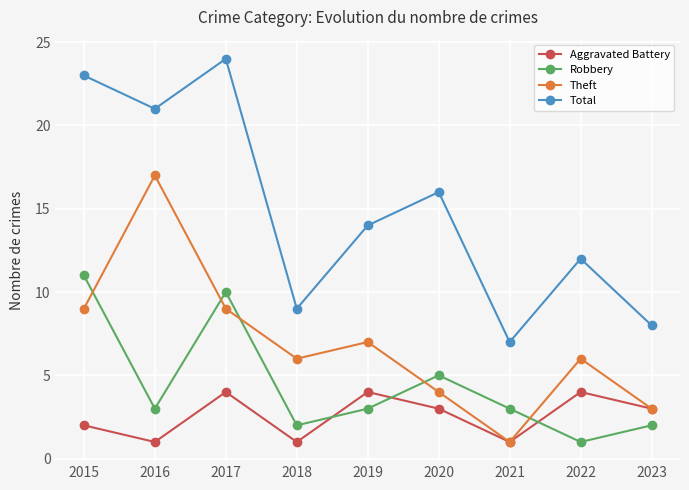

Rank the series by their average value, from highest to lowest.

Total, Theft, Robbery, Aggravated Battery